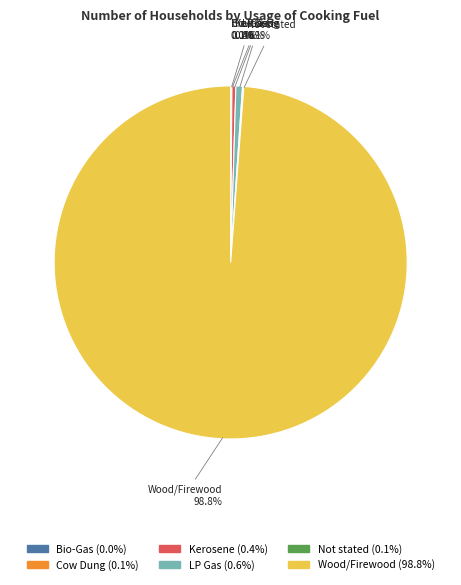

Which slice is the largest?

Wood/Firewood